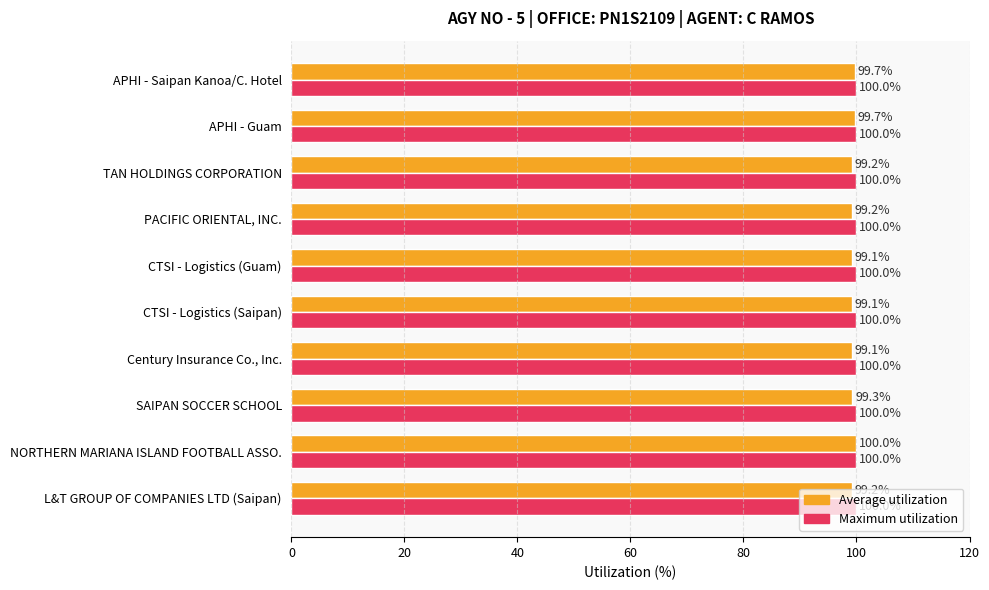

List the series in order of their overall mean, highest first.

Maximum utilization, Average utilization